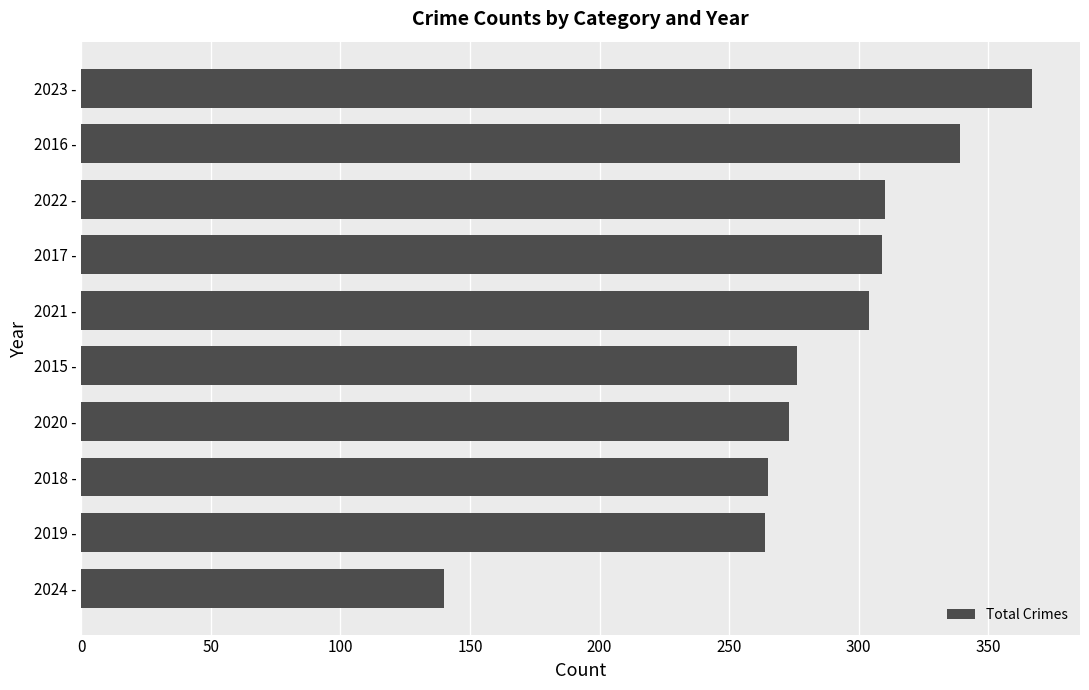

Between 2022 - and 2018 -, which is larger?

2022 -